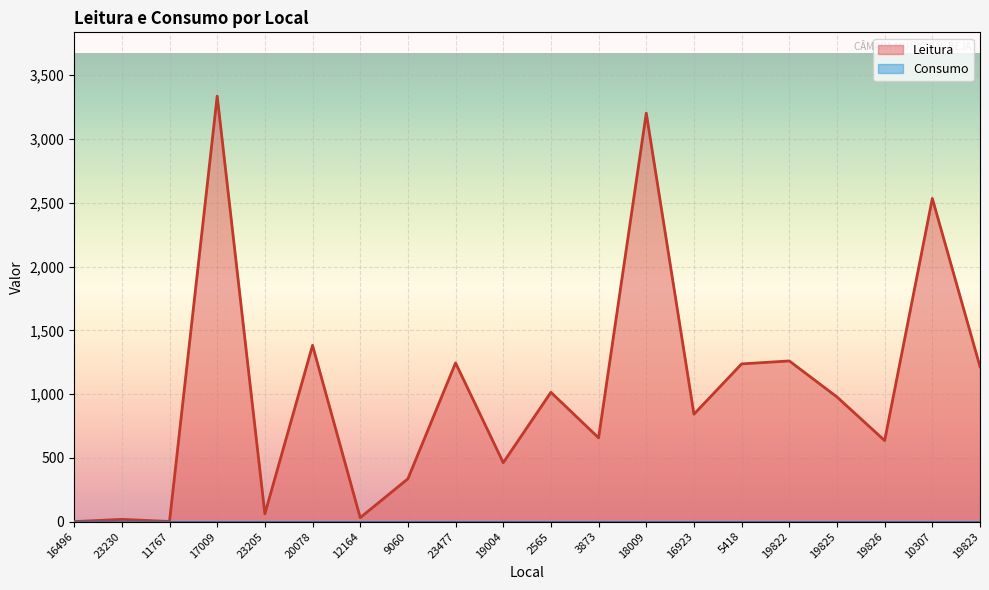

True or false: the data shows 487.5 at 19822.

False